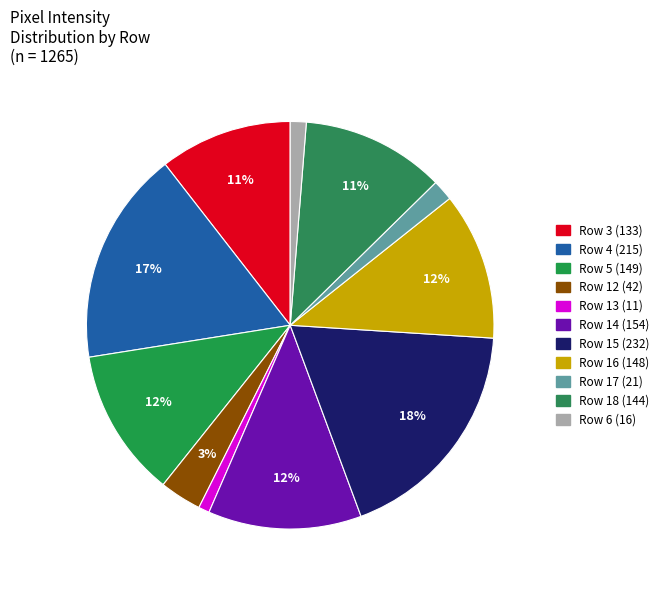

How many segments does this pie chart have?

11